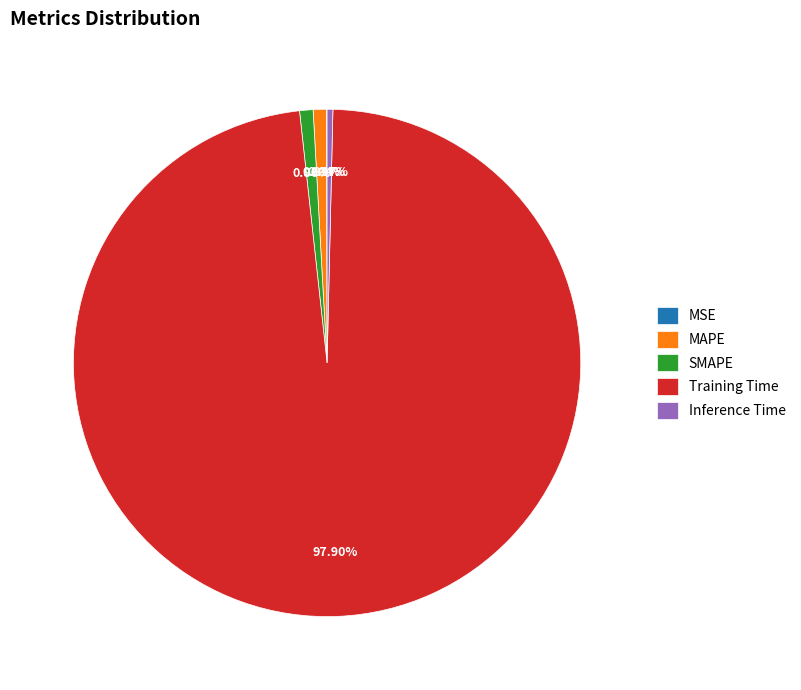

Which category accounts for the majority?

Training Time